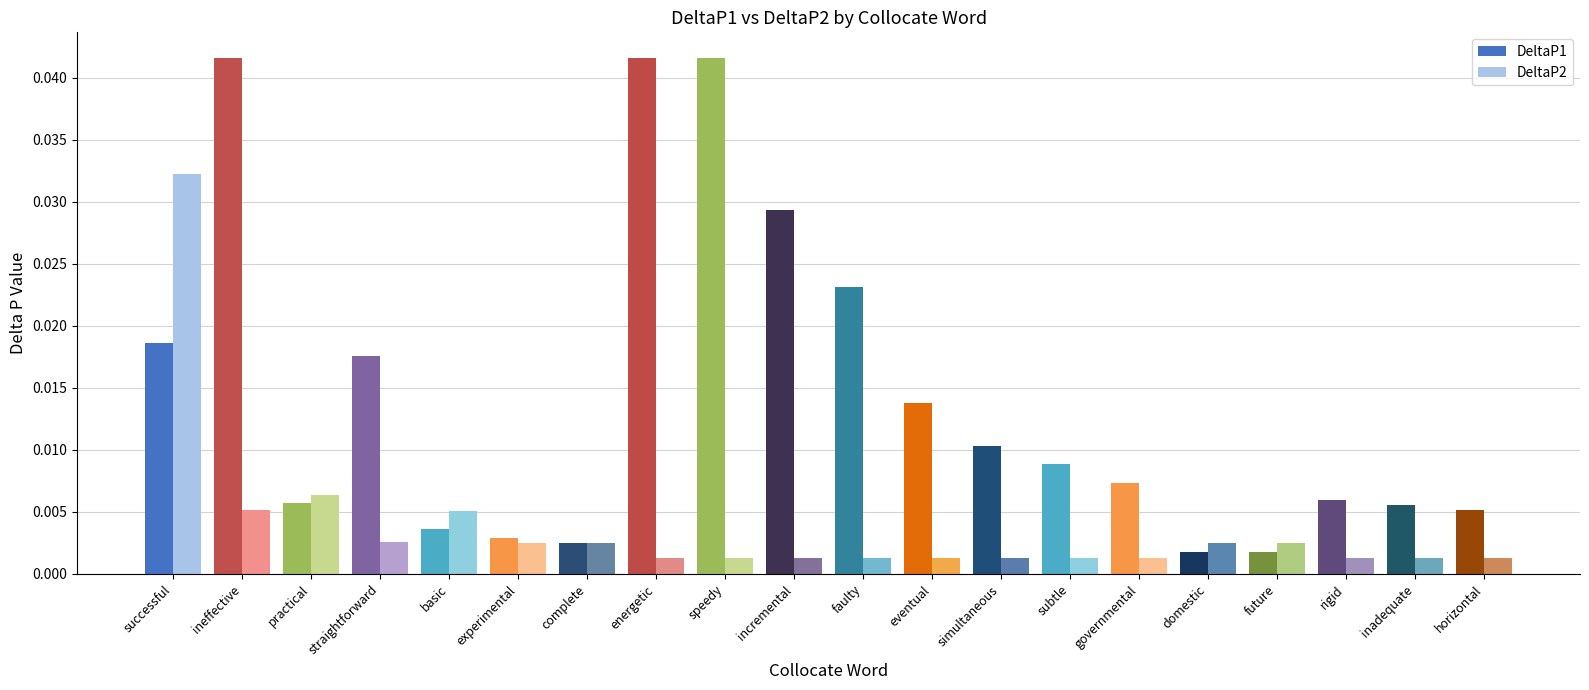

What is the label of the 13th bar from the left?

simultaneous